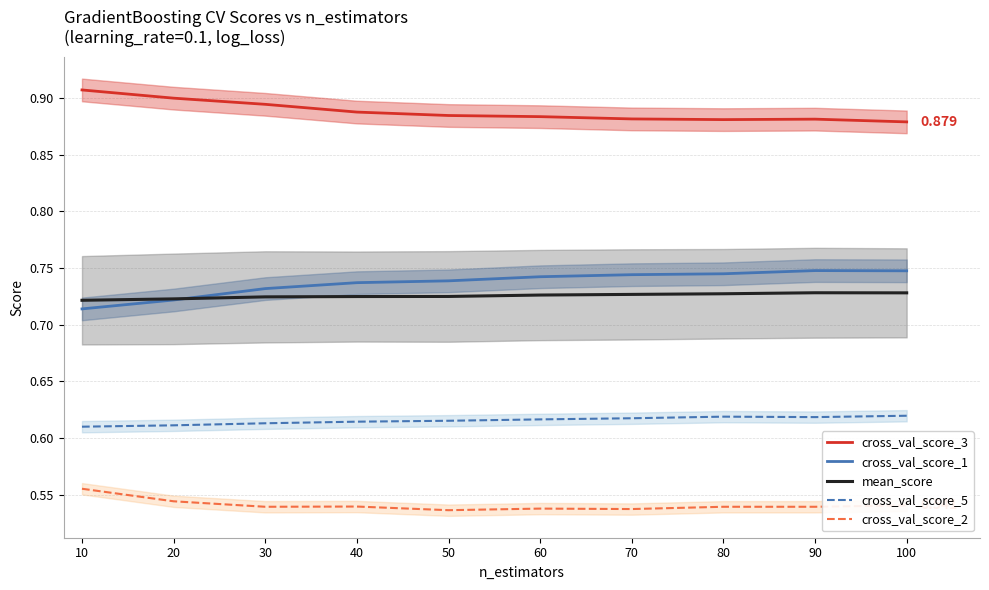

Which category has the lowest value across all series?

50